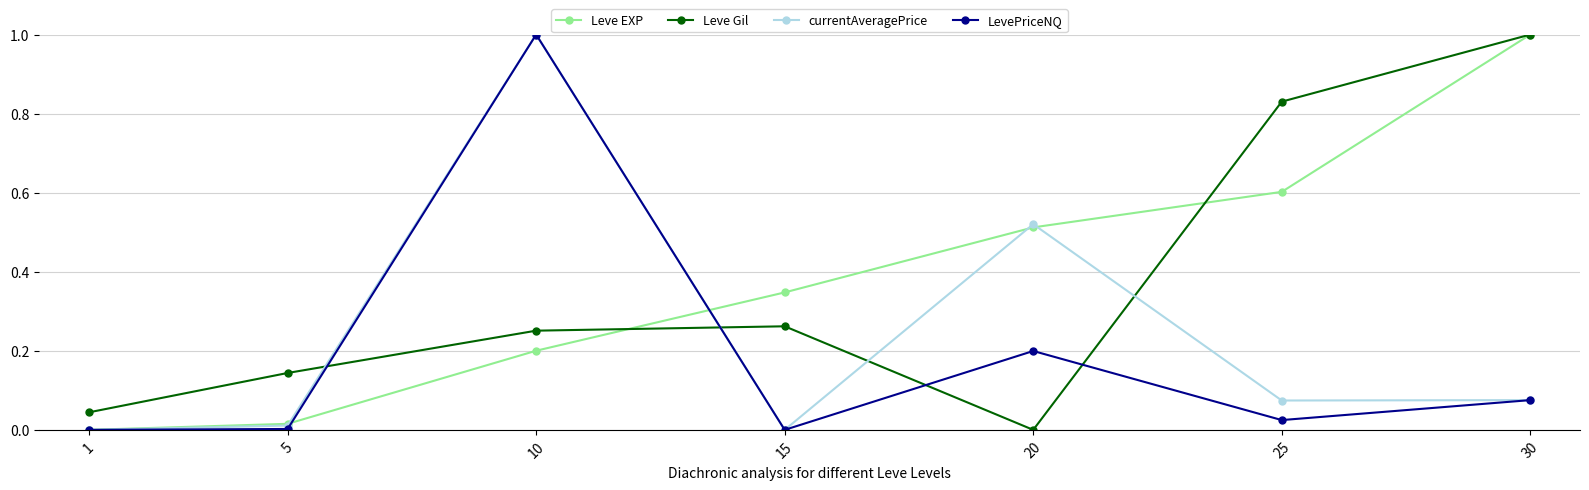

Which category has the highest value in the Leve EXP series?

30